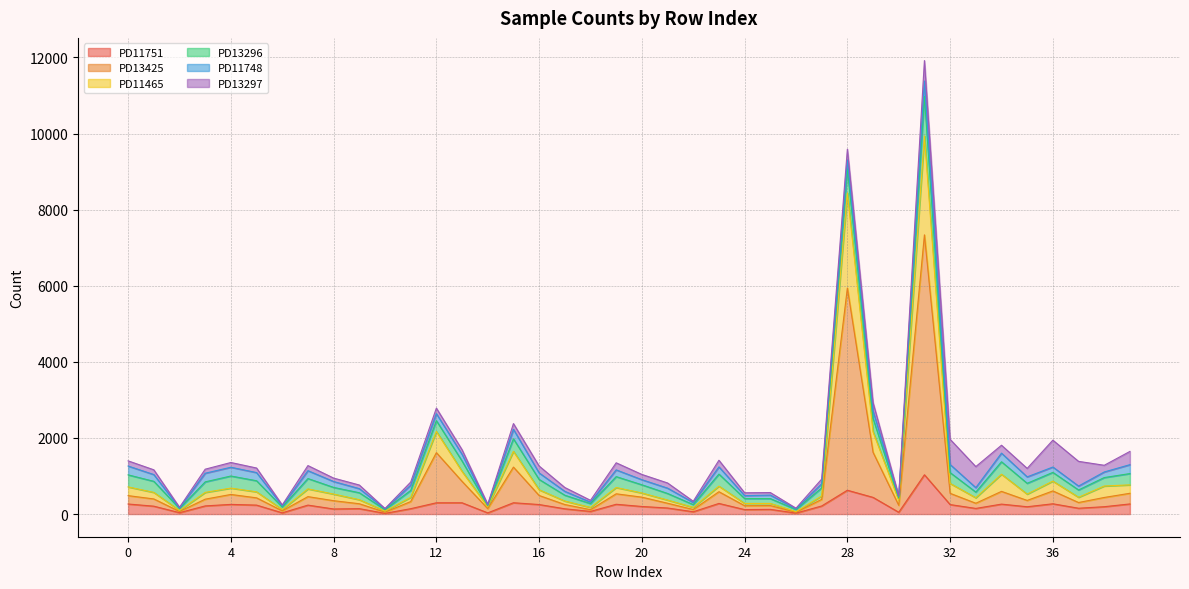

What is the maximum value for PD11751?

1032